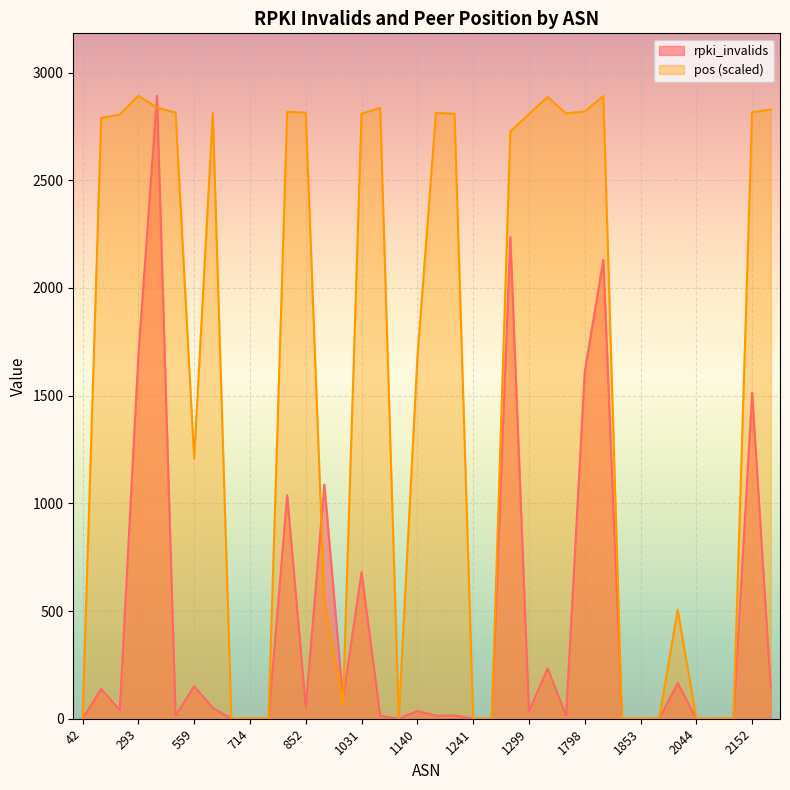

At which label is rpki_invalids closest to 1446?

2152